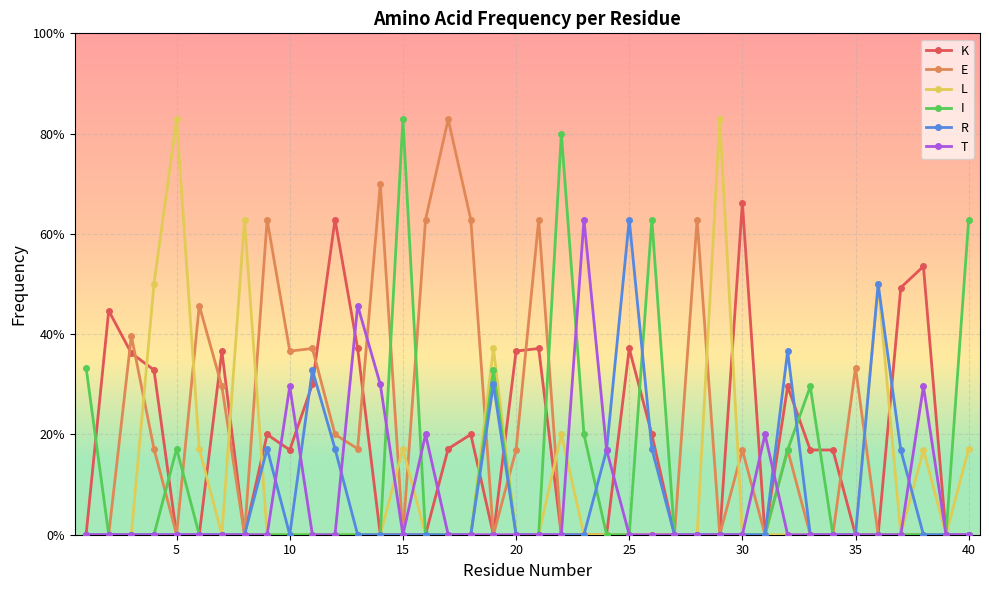

What are all the series names shown in the legend?

K, E, L, I, R, T